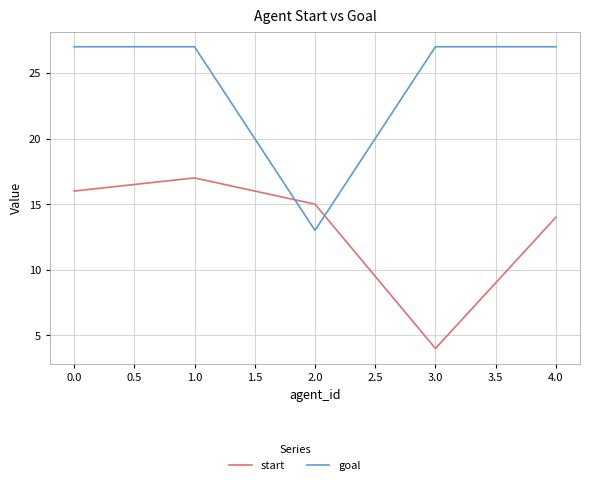

How many intersections are there between goal and start?

2